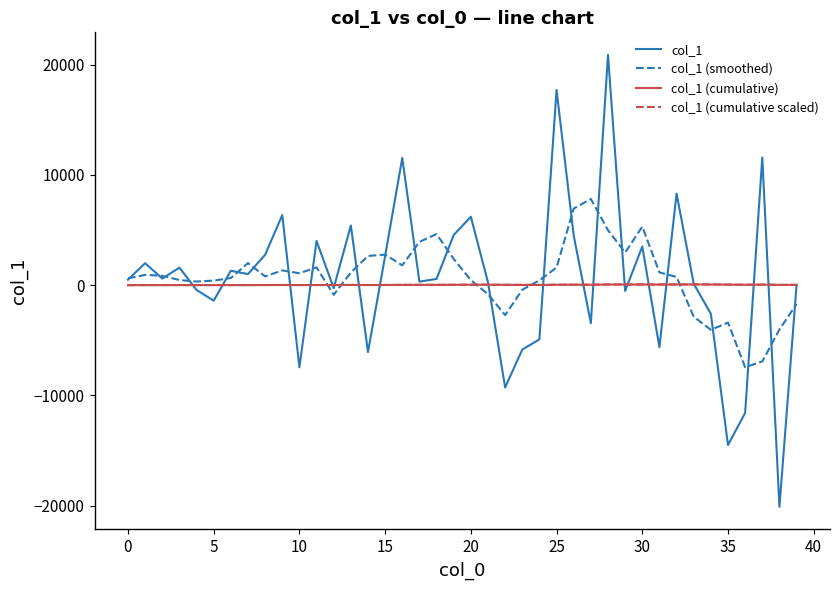

Which series has the largest range (max minus min)?

col_1